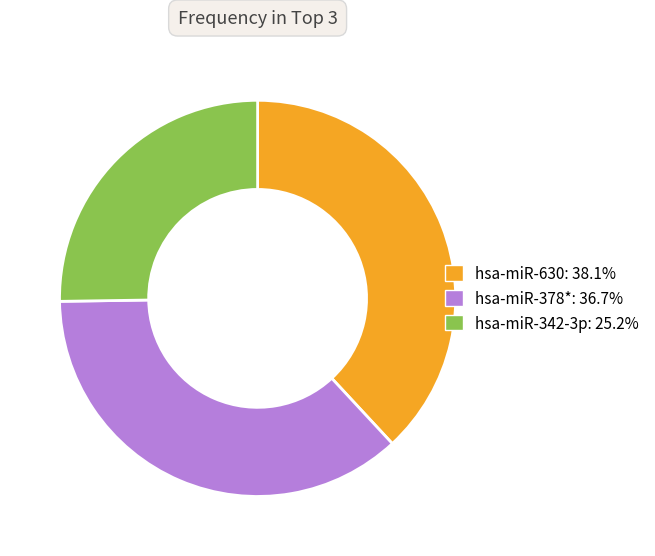

Do hsa-miR-342-3p and hsa-miR-630 together represent more than half of the pie?

Yes